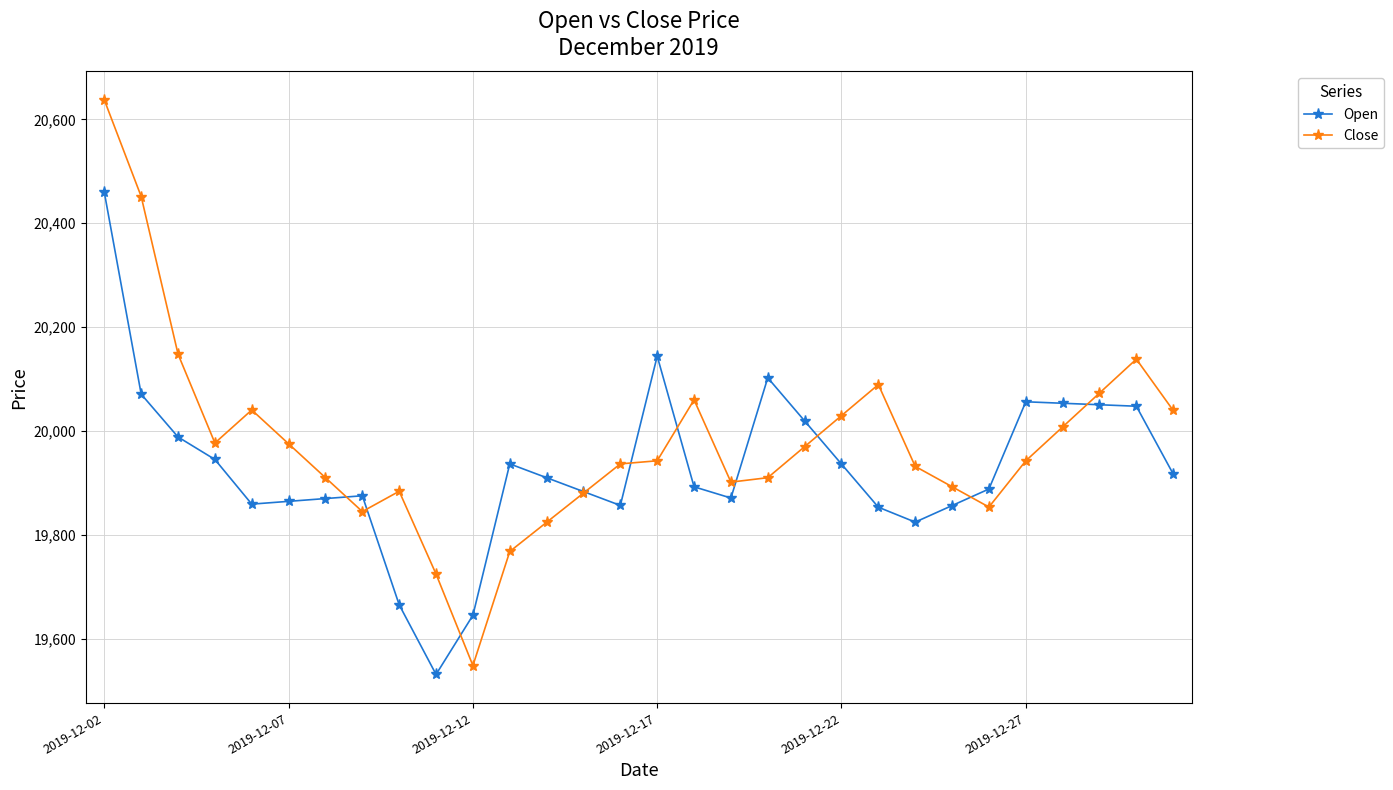

What is the highest value of the Open series?

20459.3